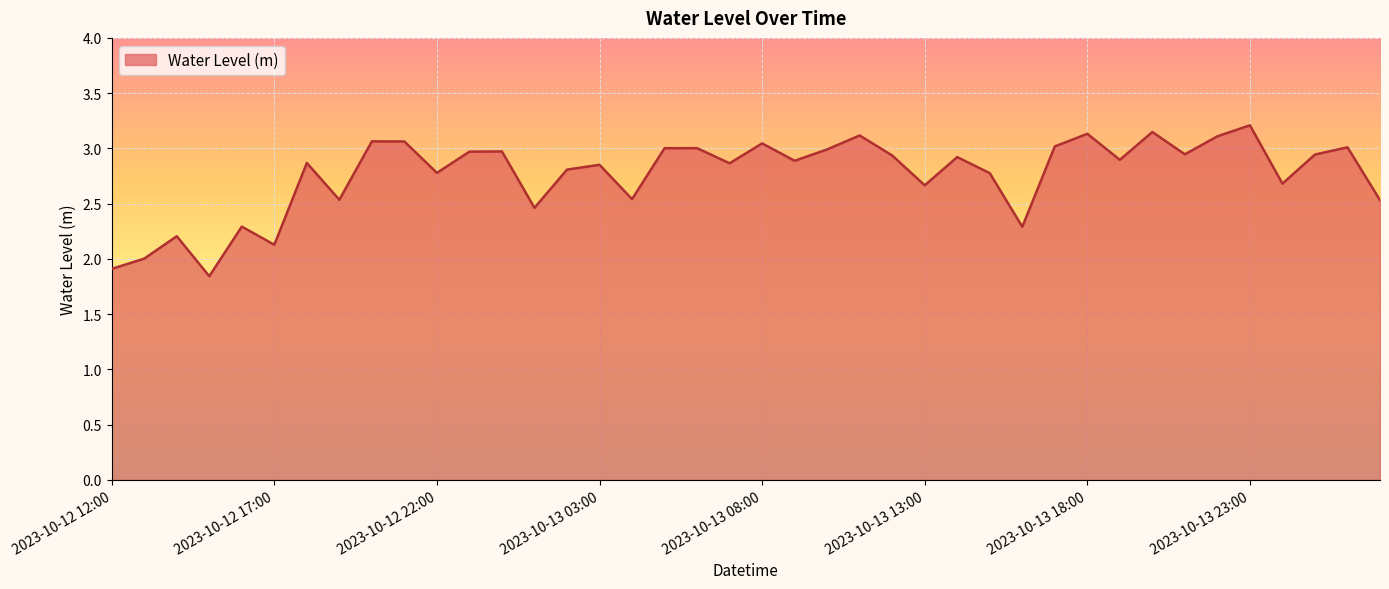

What is the difference between the maximum and second lowest values?

1.3